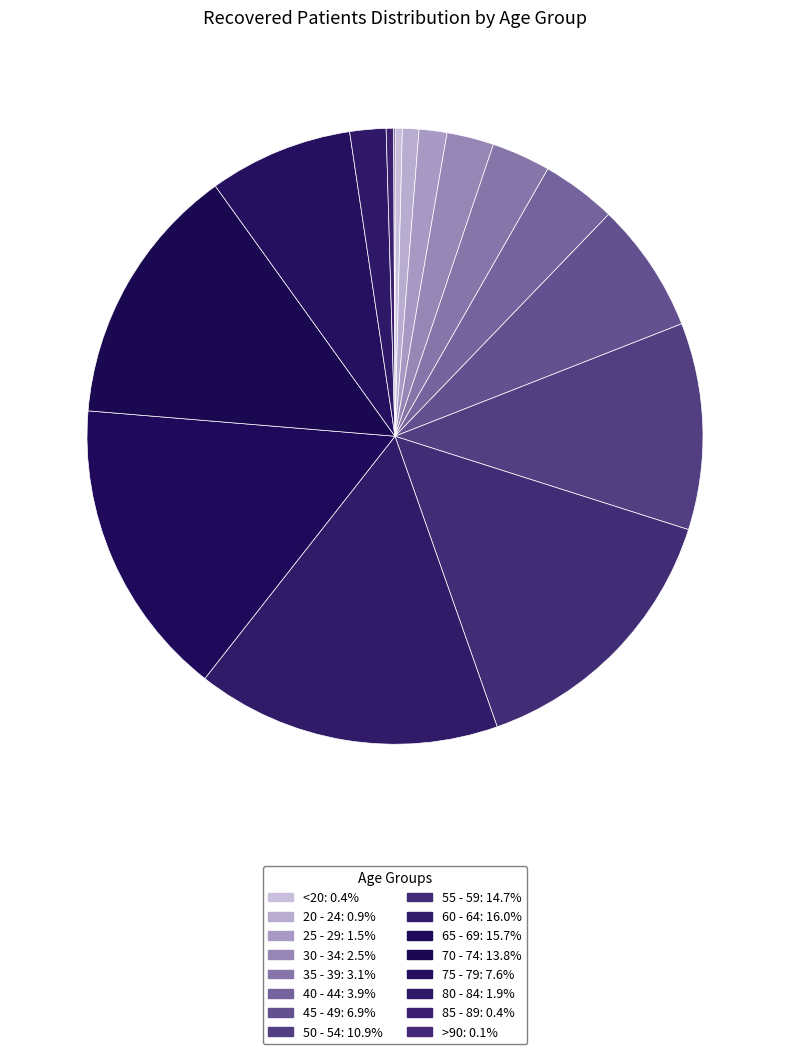

Is there any slice that represents more than half of the pie?

No